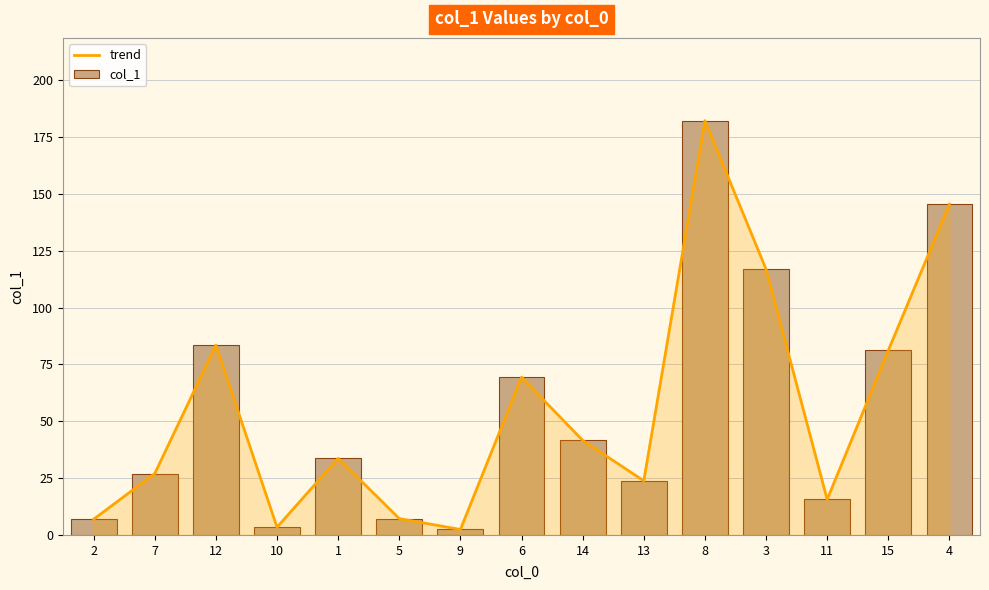

Which series has the largest total across all categories?

trend